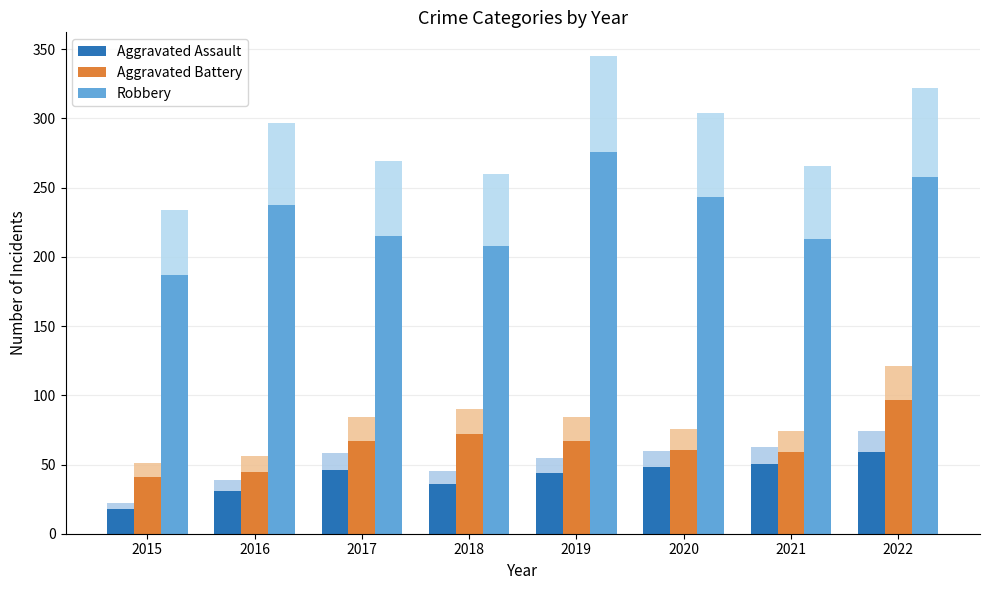

Which series has the largest total across all categories?

Robbery